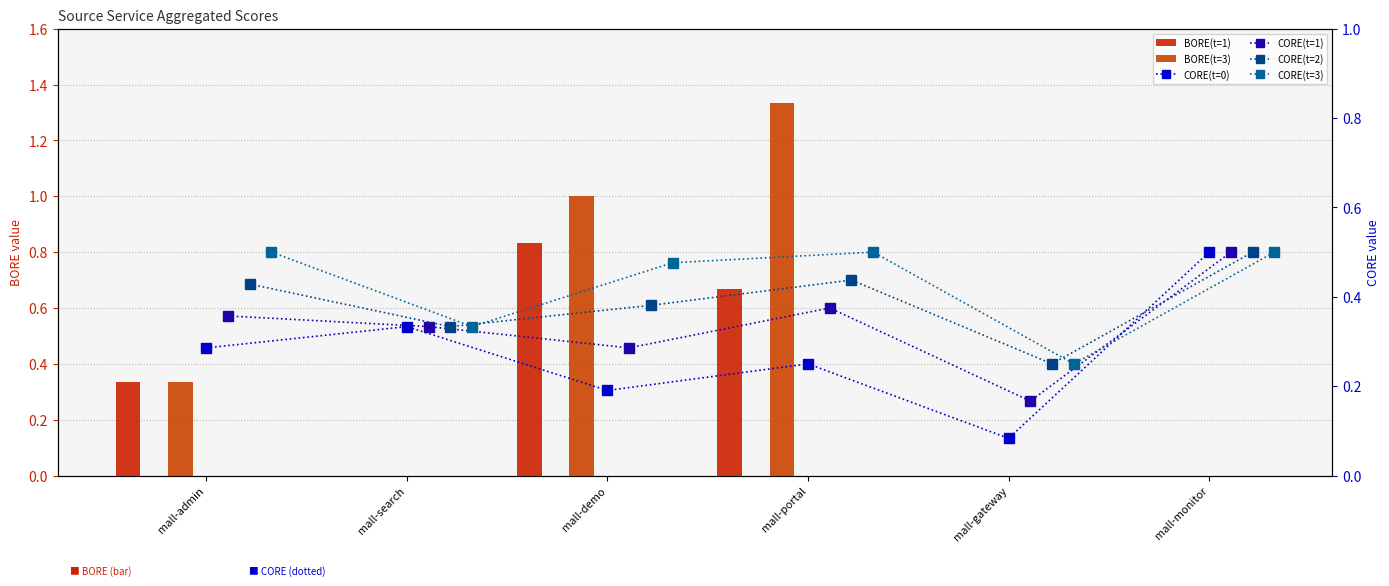

What value does the CORE(t=1) series have at mall-monitor?

0.5